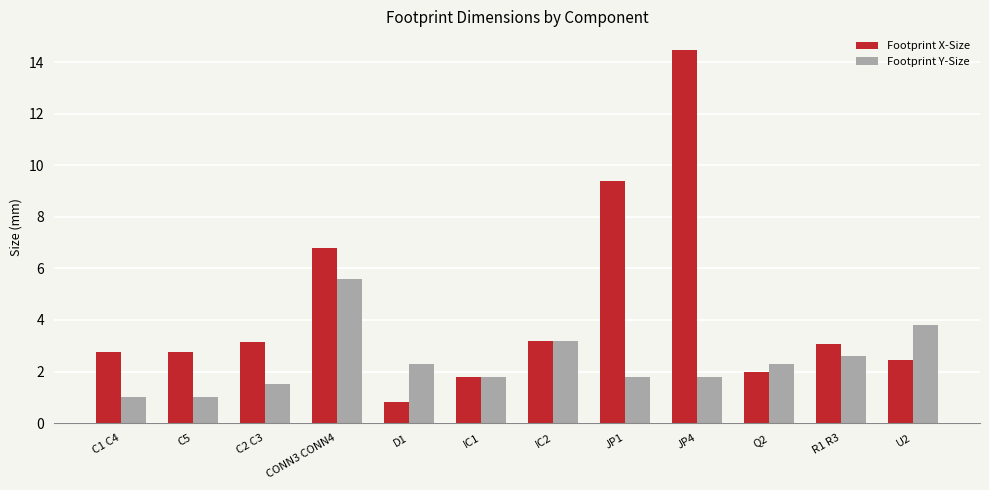

The value of Footprint Y-Size at JP4 is 0.9. True or false?

False